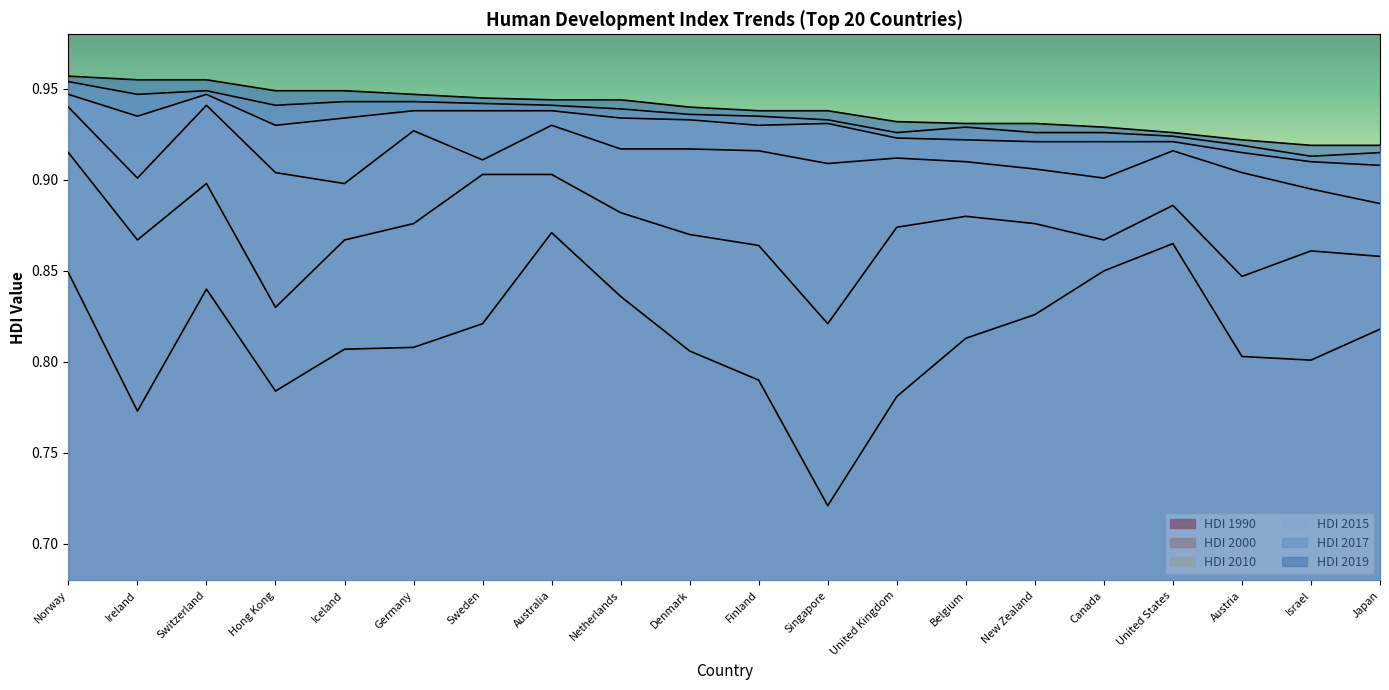

Reading right to left, transcribe all the data shown in this chart.

HDI 1990: Japan=0.8	Israel=0.8	Austria=0.8	United States=0.9	Canada=0.8	New Zealand=0.8	Belgium=0.8	United Kingdom=0.8	Singapore=0.7	Finland=0.8	Denmark=0.8	Netherlands=0.8	Australia=0.9	Sweden=0.8	Germany=0.8	Iceland=0.8	Hong Kong=0.8	Switzerland=0.8	Ireland=0.8	Norway=0.8
HDI 2000: Japan=0.9	Israel=0.9	Austria=0.8	United States=0.9	Canada=0.9	New Zealand=0.9	Belgium=0.9	United Kingdom=0.9	Singapore=0.8	Finland=0.9	Denmark=0.9	Netherlands=0.9	Australia=0.9	Sweden=0.9	Germany=0.9	Iceland=0.9	Hong Kong=0.8	Switzerland=0.9	Ireland=0.9	Norway=0.9
HDI 2010: Japan=0.9	Israel=0.9	Austria=0.9	United States=0.9	Canada=0.9	New Zealand=0.9	Belgium=0.9	United Kingdom=0.9	Singapore=0.9	Finland=0.9	Denmark=0.9	Netherlands=0.9	Australia=0.9	Sweden=0.9	Germany=0.9	Iceland=0.9	Hong Kong=0.9	Switzerland=0.9	Ireland=0.9	Norway=0.9
HDI 2015: Japan=0.9	Israel=0.9	Austria=0.9	United States=0.9	Canada=0.9	New Zealand=0.9	Belgium=0.9	United Kingdom=0.9	Singapore=0.9	Finland=0.9	Denmark=0.9	Netherlands=0.9	Australia=0.9	Sweden=0.9	Germany=0.9	Iceland=0.9	Hong Kong=0.9	Switzerland=0.9	Ireland=0.9	Norway=0.9
HDI 2017: Japan=0.9	Israel=0.9	Austria=0.9	United States=0.9	Canada=0.9	New Zealand=0.9	Belgium=0.9	United Kingdom=0.9	Singapore=0.9	Finland=0.9	Denmark=0.9	Netherlands=0.9	Australia=0.9	Sweden=0.9	Germany=0.9	Iceland=0.9	Hong Kong=0.9	Switzerland=0.9	Ireland=0.9	Norway=1.0
HDI 2019: Japan=0.9	Israel=0.9	Austria=0.9	United States=0.9	Canada=0.9	New Zealand=0.9	Belgium=0.9	United Kingdom=0.9	Singapore=0.9	Finland=0.9	Denmark=0.9	Netherlands=0.9	Australia=0.9	Sweden=0.9	Germany=0.9	Iceland=0.9	Hong Kong=0.9	Switzerland=1.0	Ireland=1.0	Norway=1.0